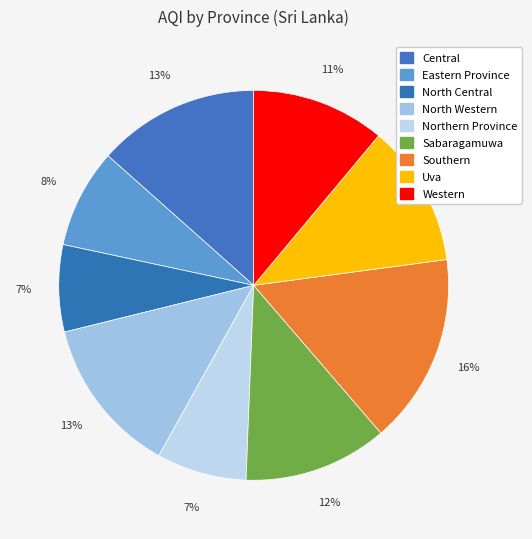

Rank the categories by value from lowest to highest.

North Central, Northern Province, Eastern Province, Western, Uva, Sabaragamuwa, North Western, Central, Southern